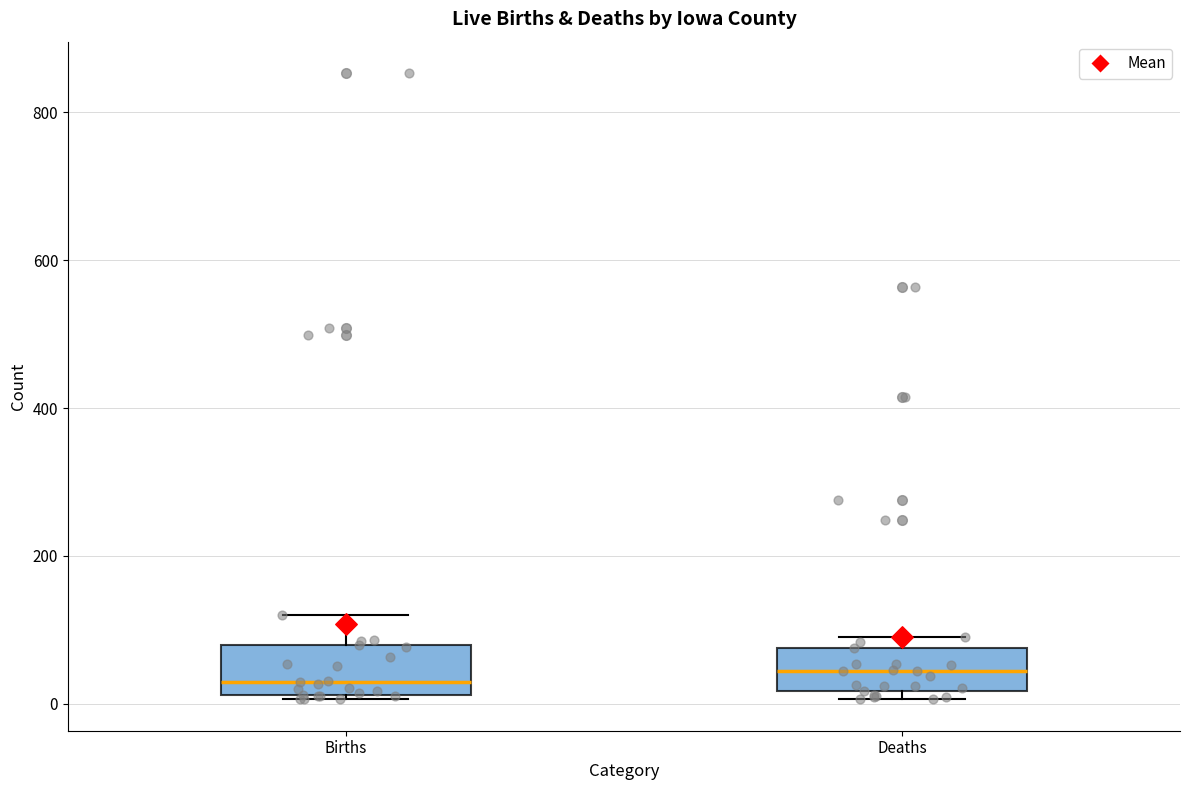

Where does the median line of the box for Deaths sit on the y-axis? The values are not printed on the chart, so give them approximately, as read against the axis.

40